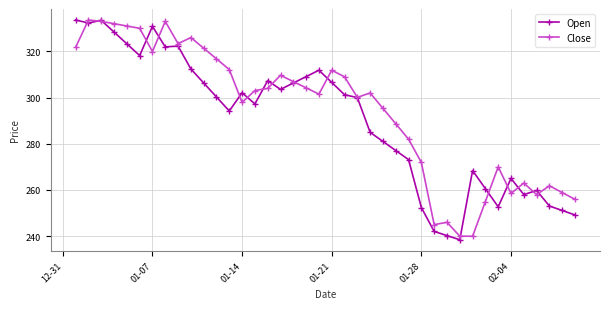

Which series has the largest total across all categories?

Close